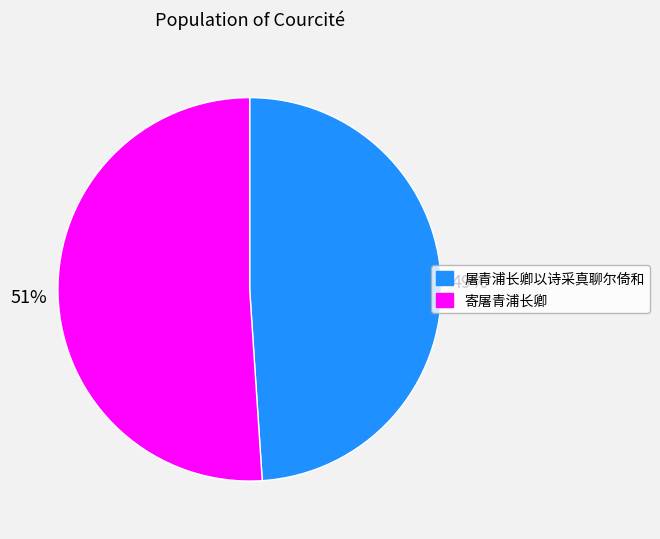

How many slices are in this pie chart?

2